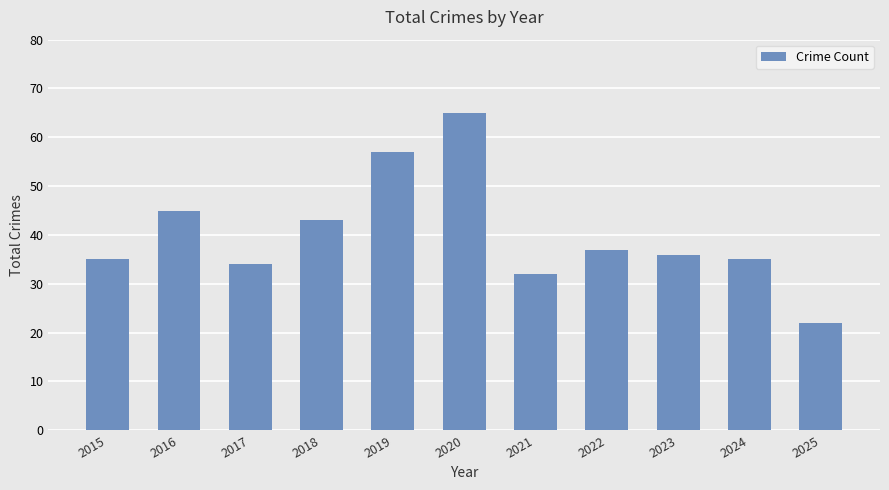

What is the value of the 3rd bar from the left?

34